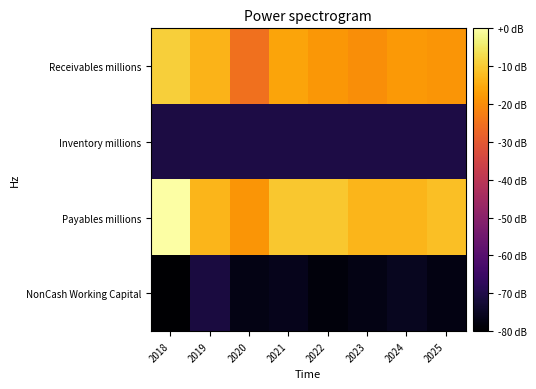

Reading left to right, transcribe all the data shown in this chart.

Receivables millions: 2018=-9.4	2019=-13.7	2020=-25.1	2021=-16.1	2022=-18.3	2023=-19.8	2024=-18.0	2025=-18.7
Inventory millions: 2018=-70.6	2019=-70.4	2020=-70.5	2021=-70.5	2022=-70.5	2023=-70.5	2024=-70.5	2025=-70.5
Payables millions: 2018=-0.0	2019=-13.1	2020=-18.5	2021=-10.5	2022=-10.5	2023=-13.2	2024=-13.2	2025=-11.9
NonCash Working Capital: 2018=-80.0	2019=-71.0	2020=-77.1	2021=-76.0	2022=-78.3	2023=-77.1	2024=-75.4	2025=-77.4